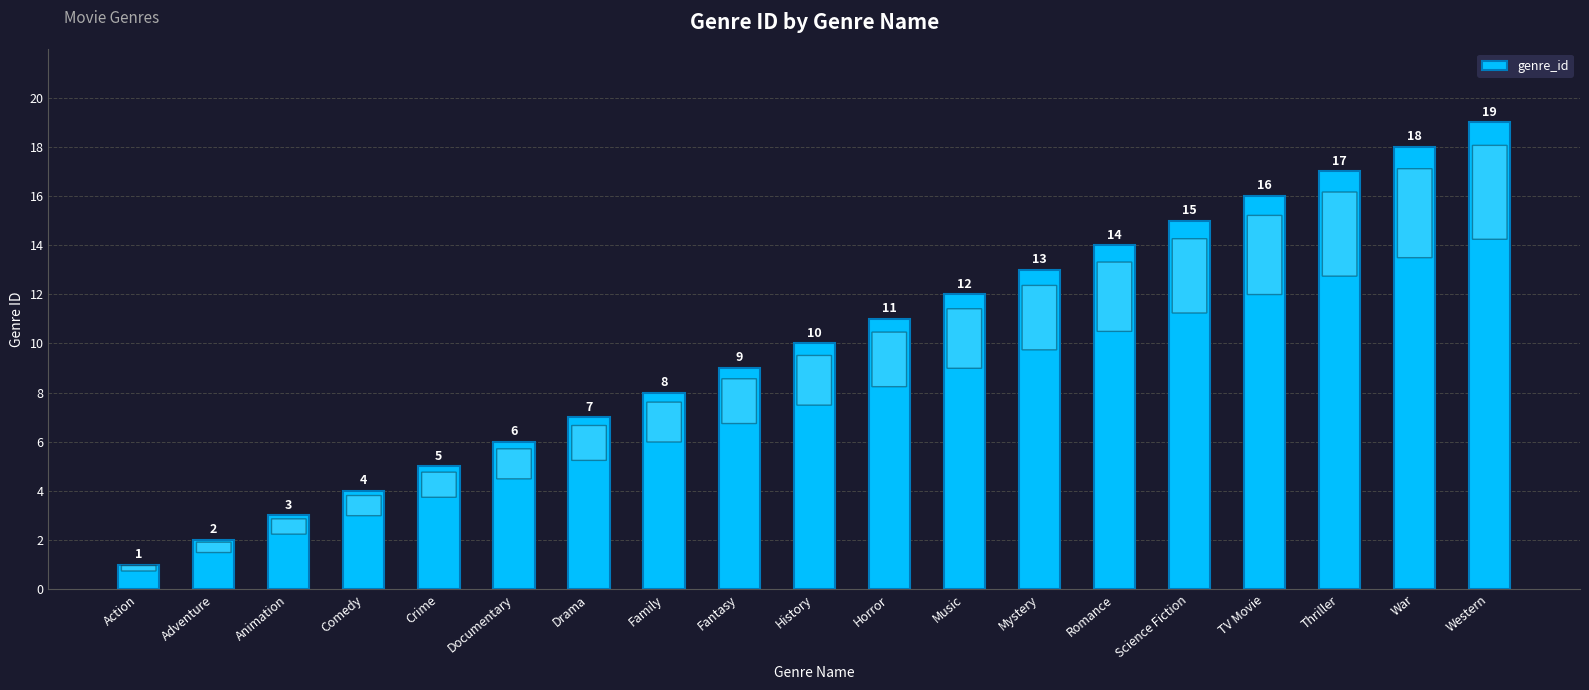

What value does the data have at Music, to the nearest 10?

10